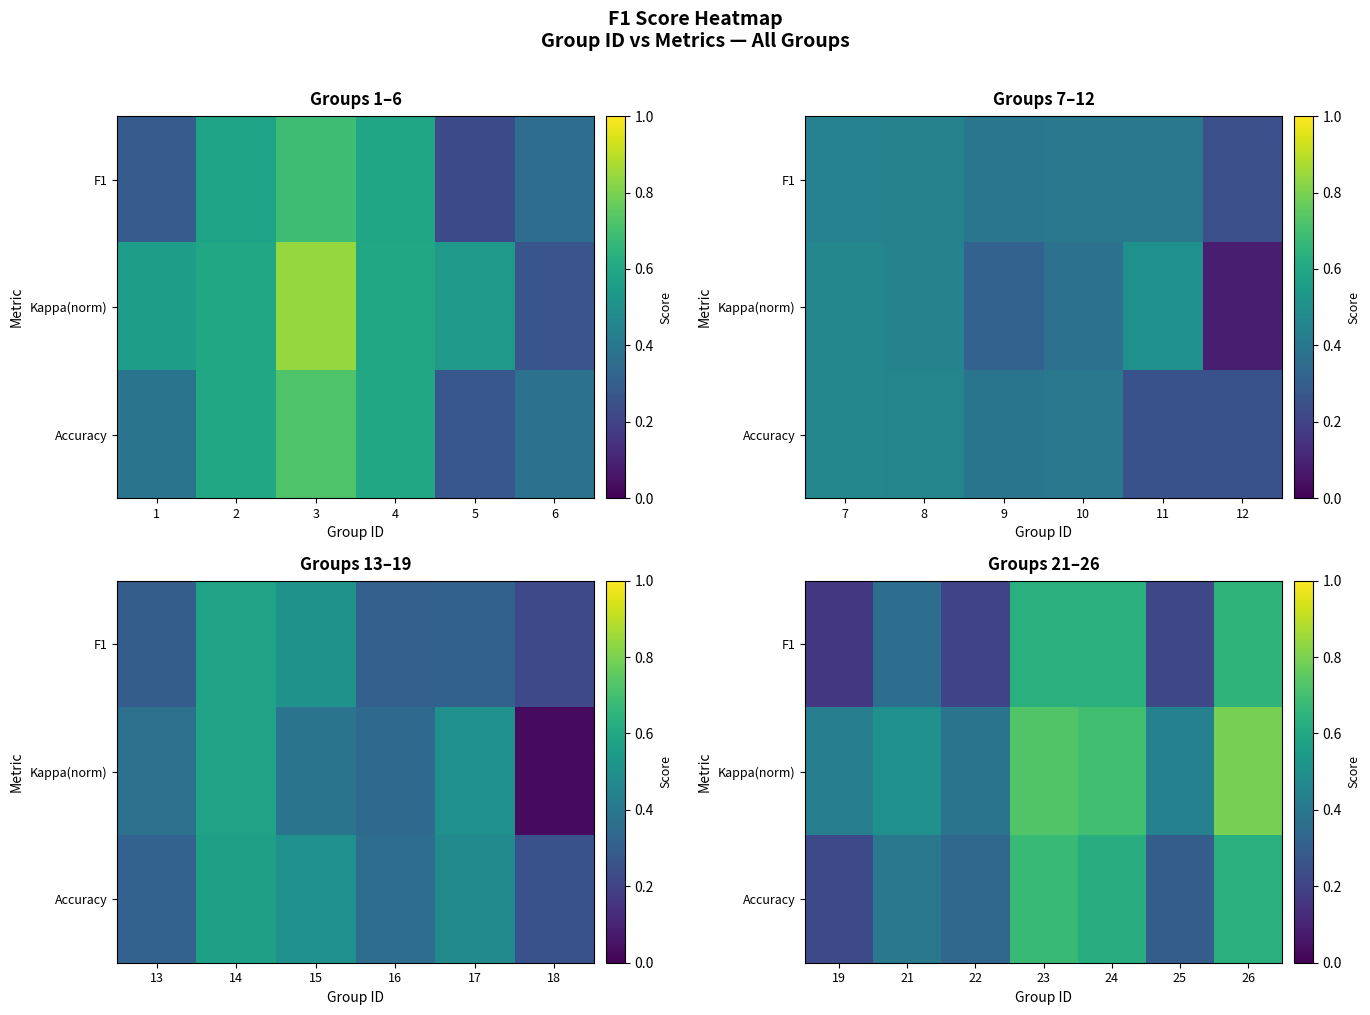

What is the difference between the second highest and minimum values in the Accuracy series?

0.4